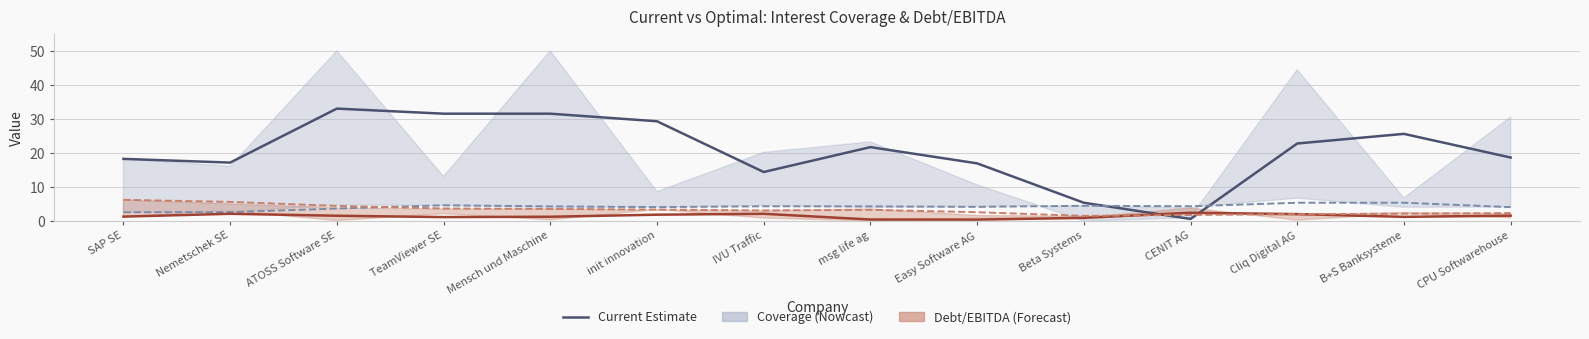

What is the label of the 6th point from the right?

Easy Software AG